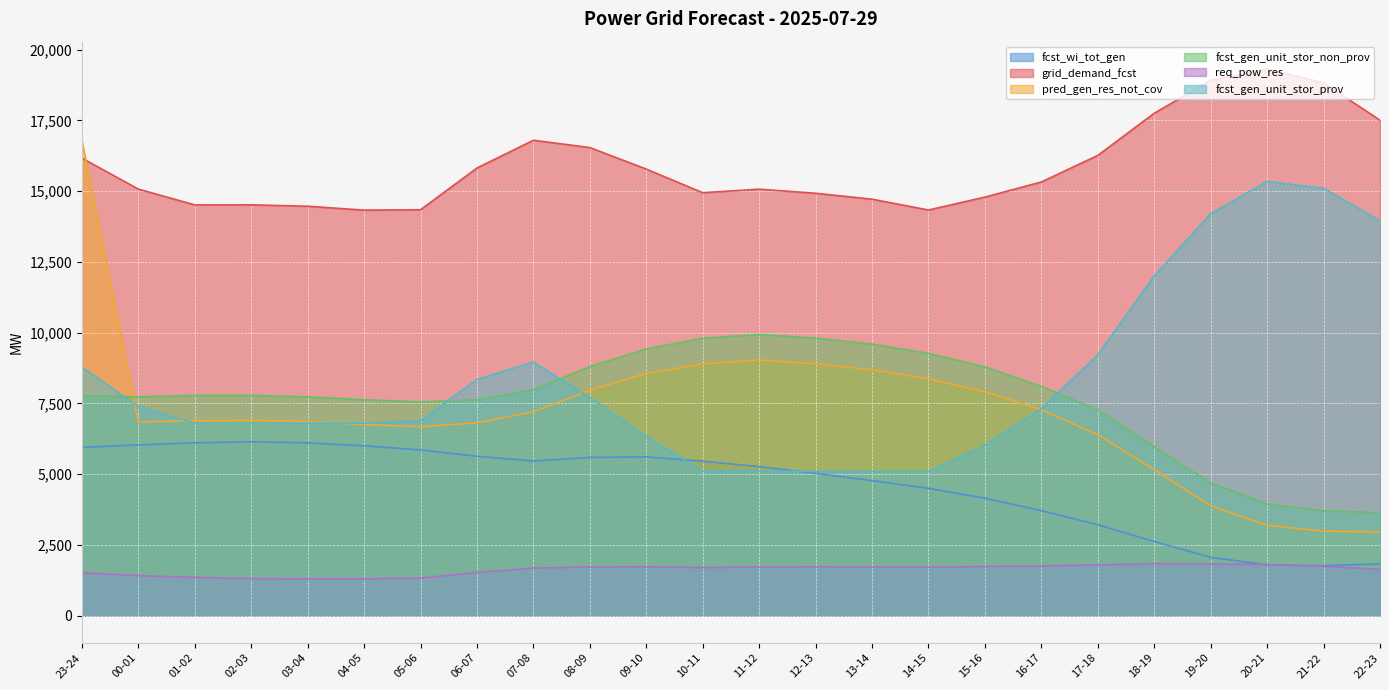

Which series changed the most between 12-13 and 13-14?

fcst_wi_tot_gen